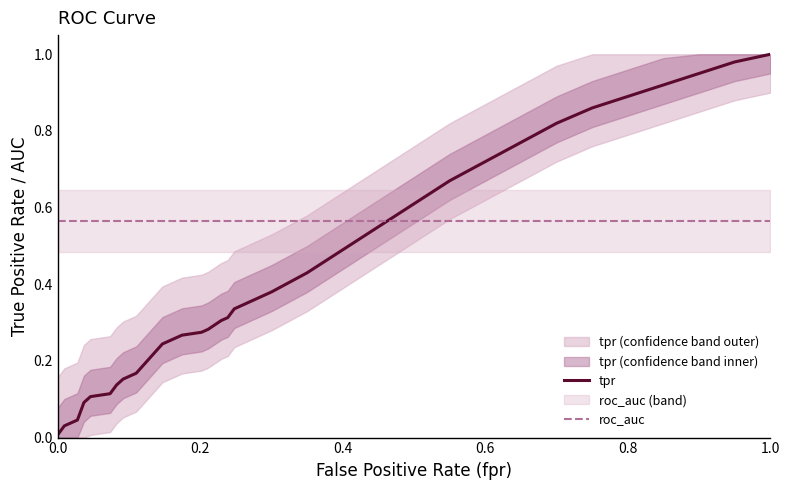

Reading right to left, list all the values displayed in this chart.

tpr: 1.0	1.0	0.9	0.9	0.9	0.9	0.8	0.8	0.7	0.7	0.6	0.6	0.5	0.4	0.4	0.3	0.3	0.3	0.3	0.3	0.3	0.3	0.3	0.2	0.2	0.2	0.2	0.1	0.1	0.1	0.1	0.0	0.0	0.0	0.0
roc_auc: 0.6	0.6	0.6	0.6	0.6	0.6	0.6	0.6	0.6	0.6	0.6	0.6	0.6	0.6	0.6	0.6	0.6	0.6	0.6	0.6	0.6	0.6	0.6	0.6	0.6	0.6	0.6	0.6	0.6	0.6	0.6	0.6	0.6	0.6	0.6